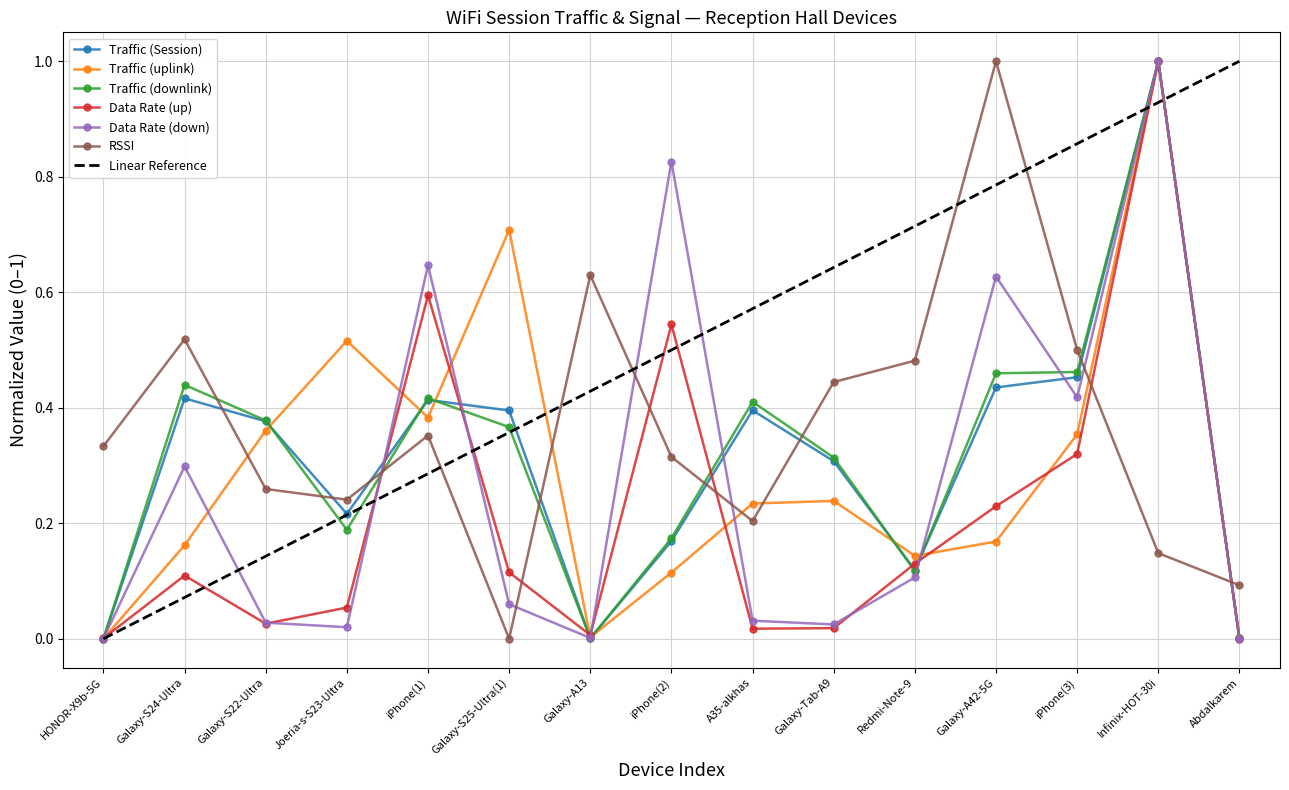

In Traffic (Session), how many points are lower than both neighbors (excluding endpoints)?

3